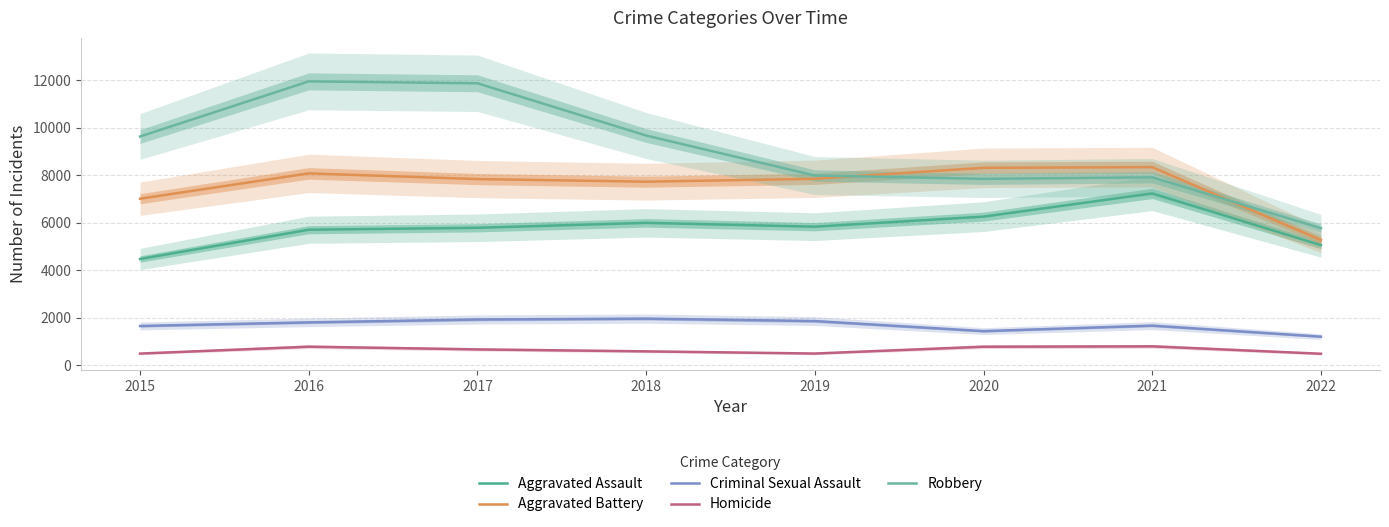

Which label corresponds to the smallest value in the chart?

2022